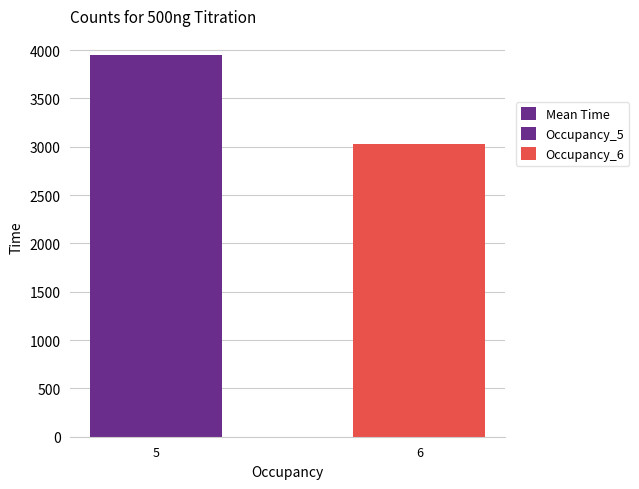

What is the greatest value displayed?

3949.2